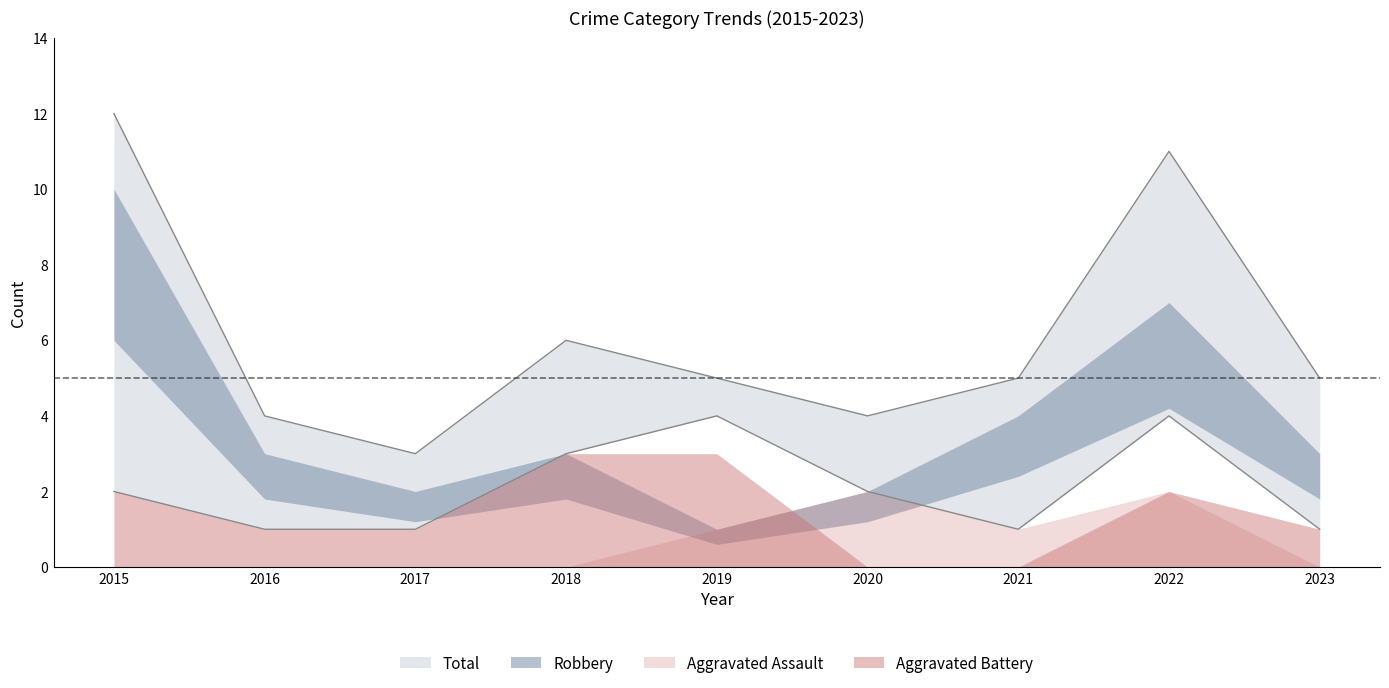

What is the average value of the Total series?

6